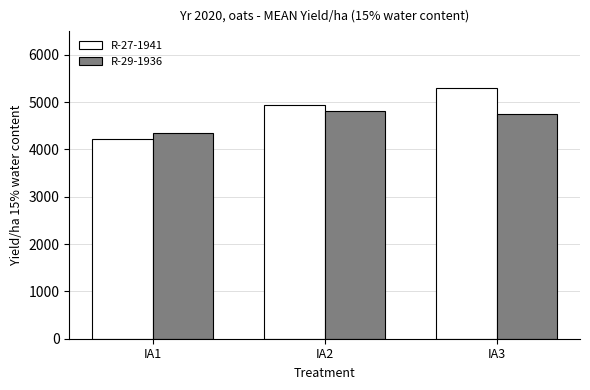

What is the difference between the R-27-1941 values at IA3 and IA2?

347.5